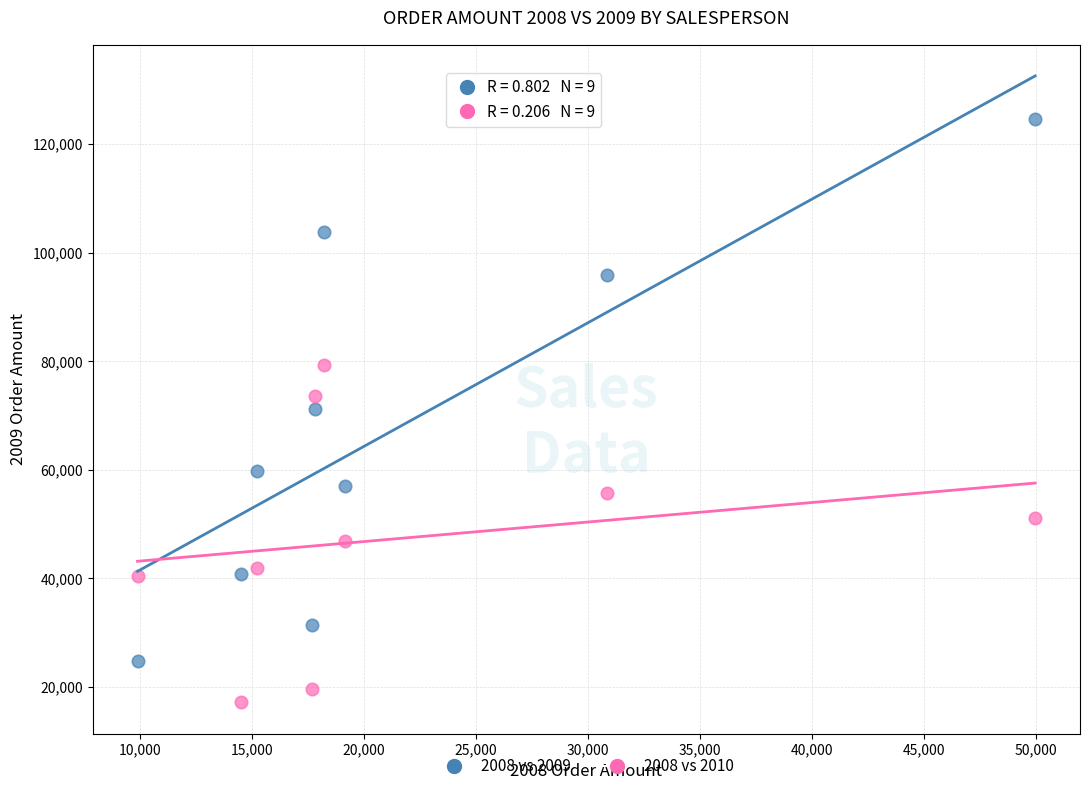

What is the X range (max minus min) for the scatter plot?

40050.6